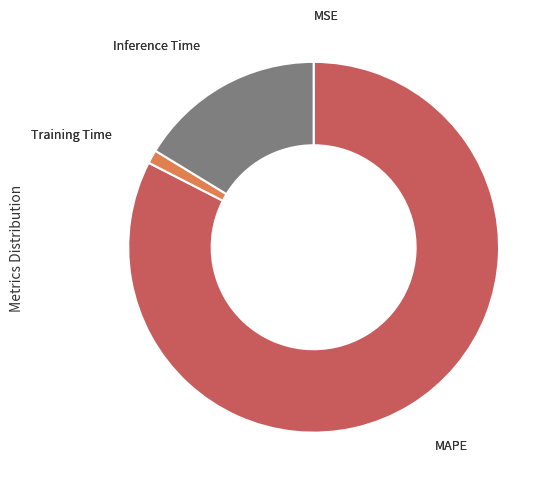

Is there a majority slice in this chart?

Yes